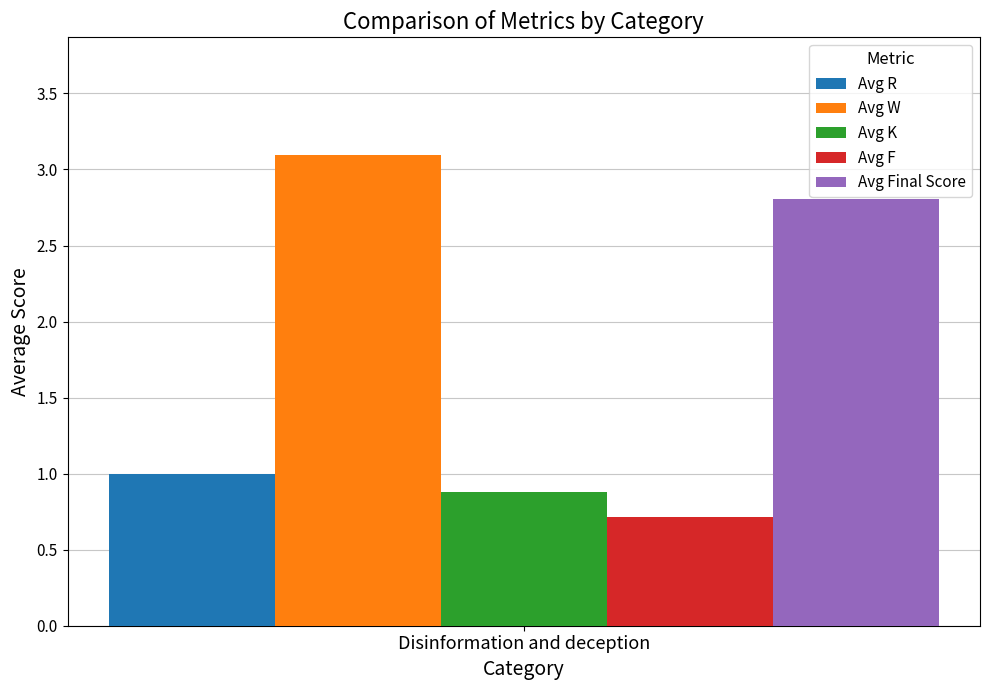

True or false: Avg K has a value of 1.4 at Disinformation and deception.

False